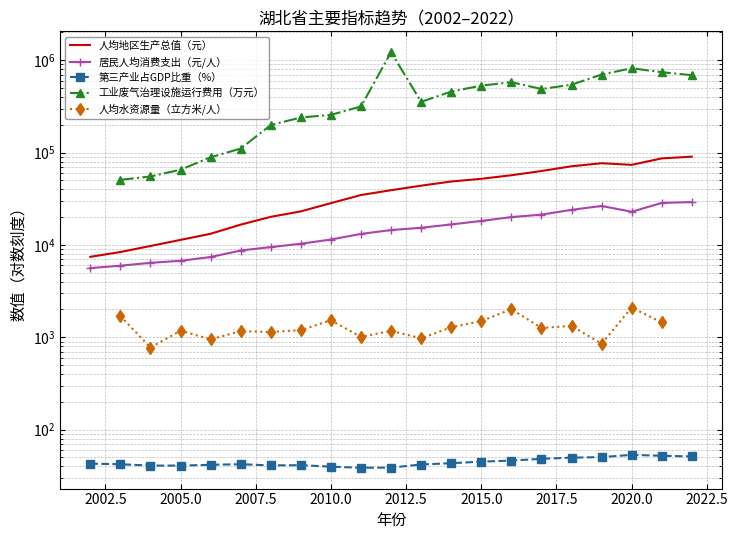

True or false: 第三产业占GDP比重（%） has more than 1 interior local peaks.

True